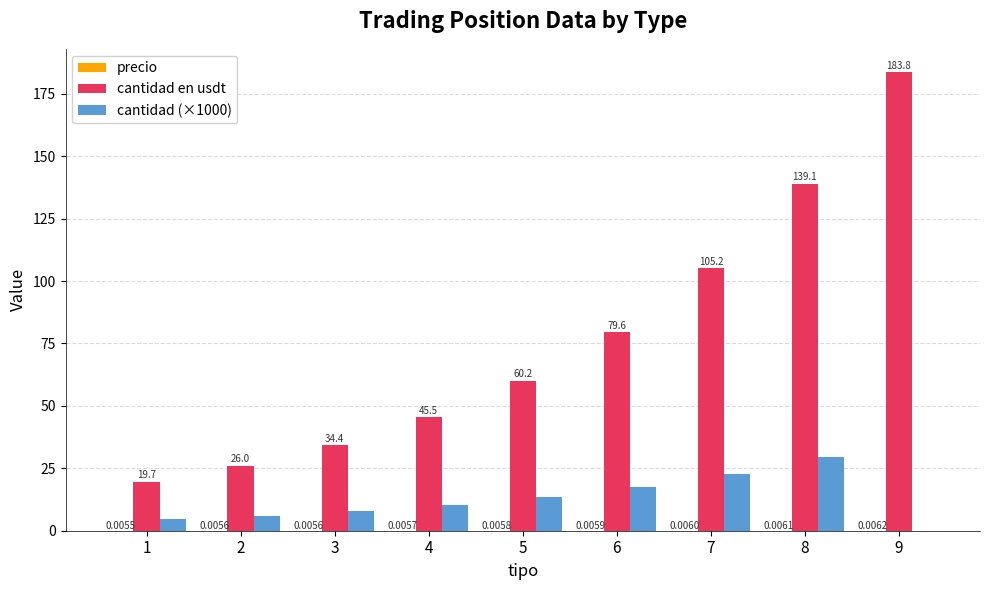

Count the number of categories in the chart.

9